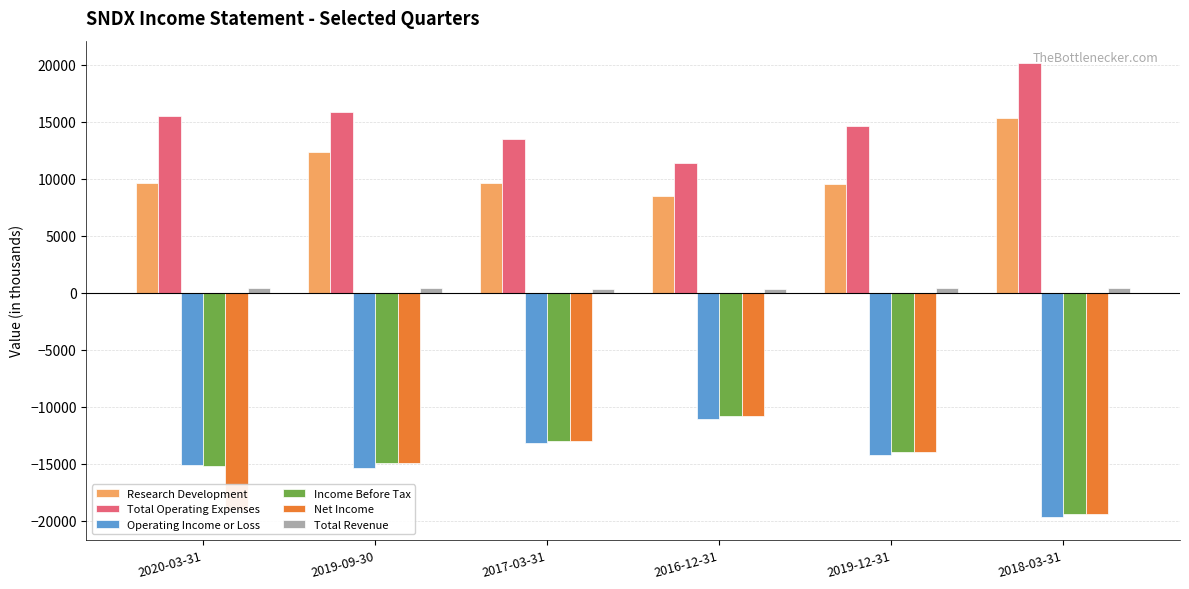

What is the average value of the Research Development series?

10800